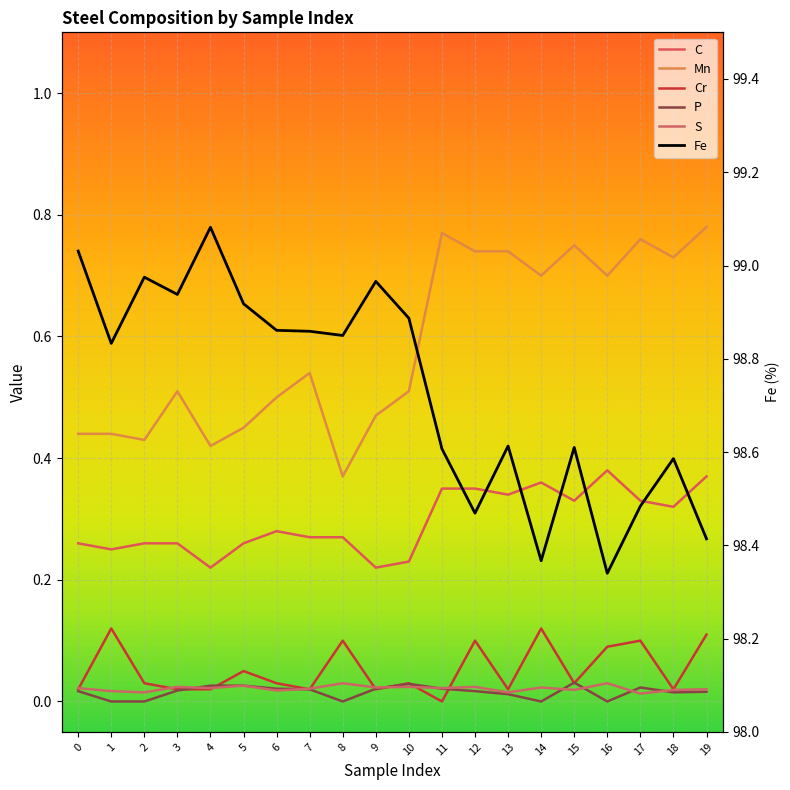

What is the total value across all series at 2?

99.7